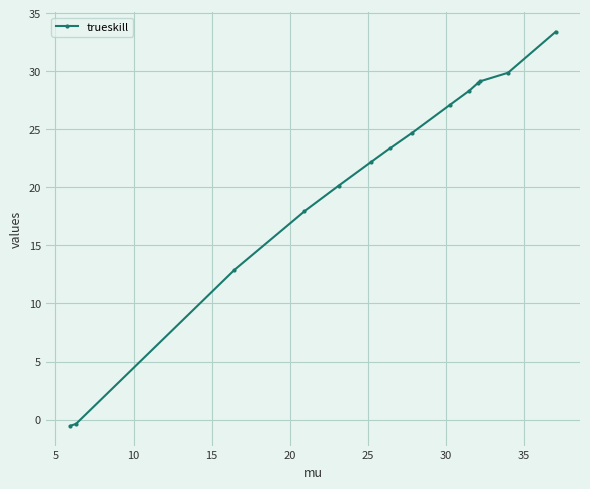

What is the average value?

21.2